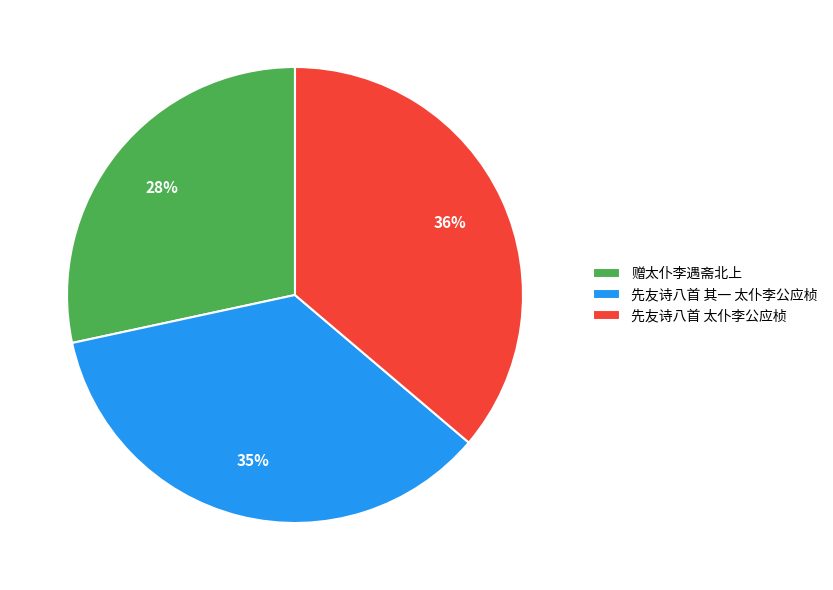

Does any single category account for the majority?

No